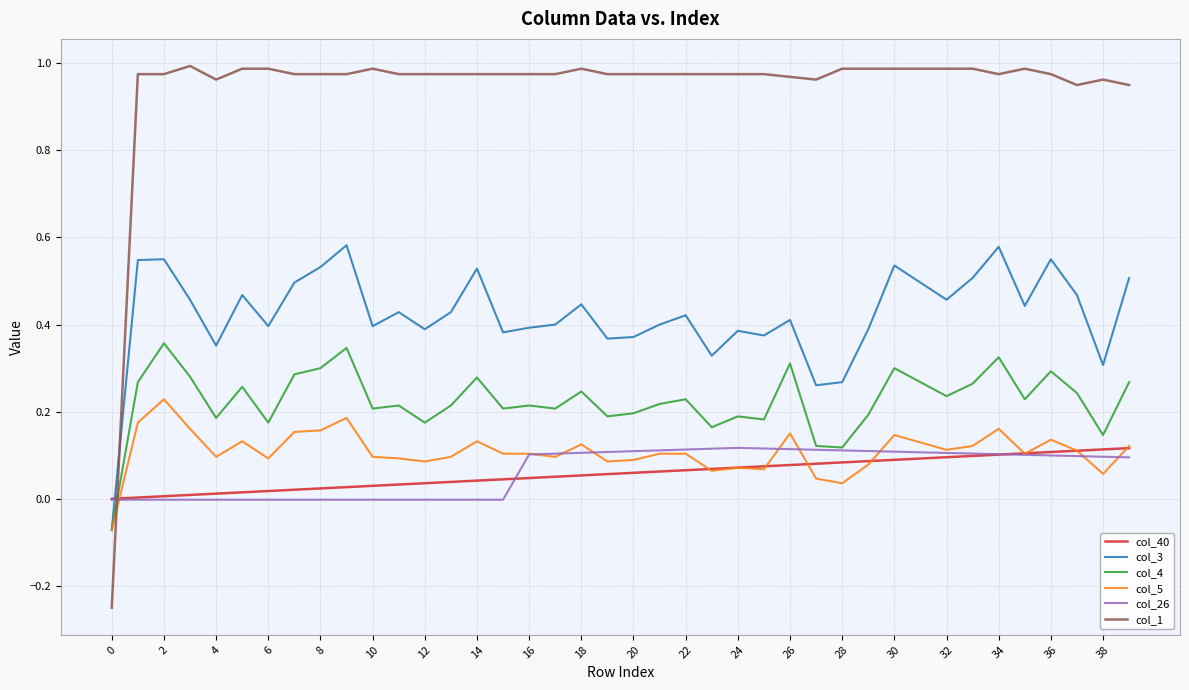

After their last crossing, which series has the higher values: col_1 or col_4?

col_1